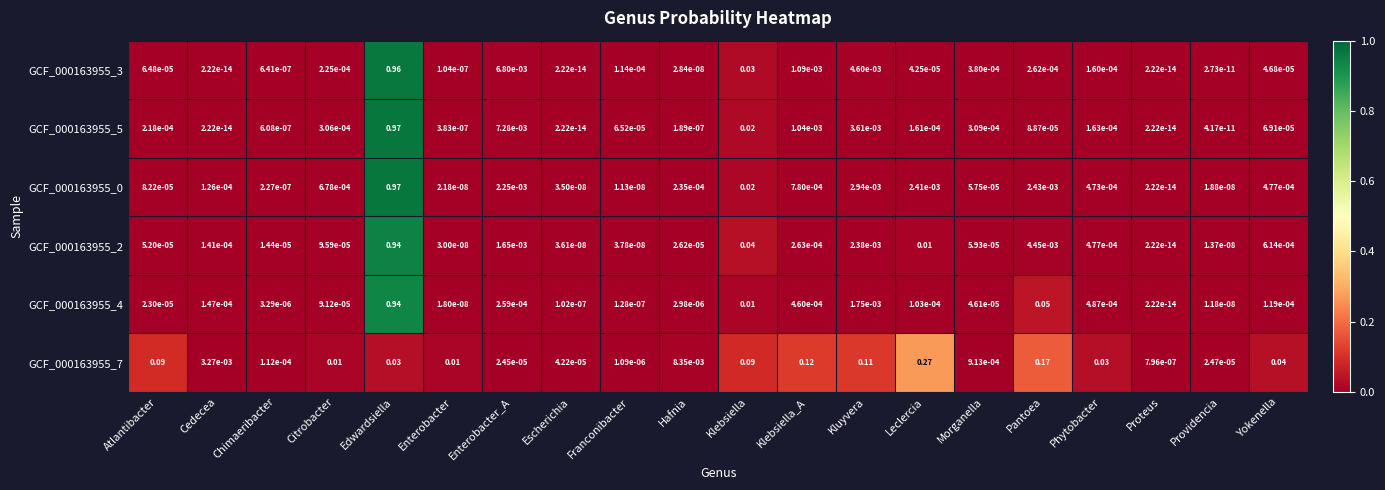

At which category is the sum across all series the highest?

Edwardsiella